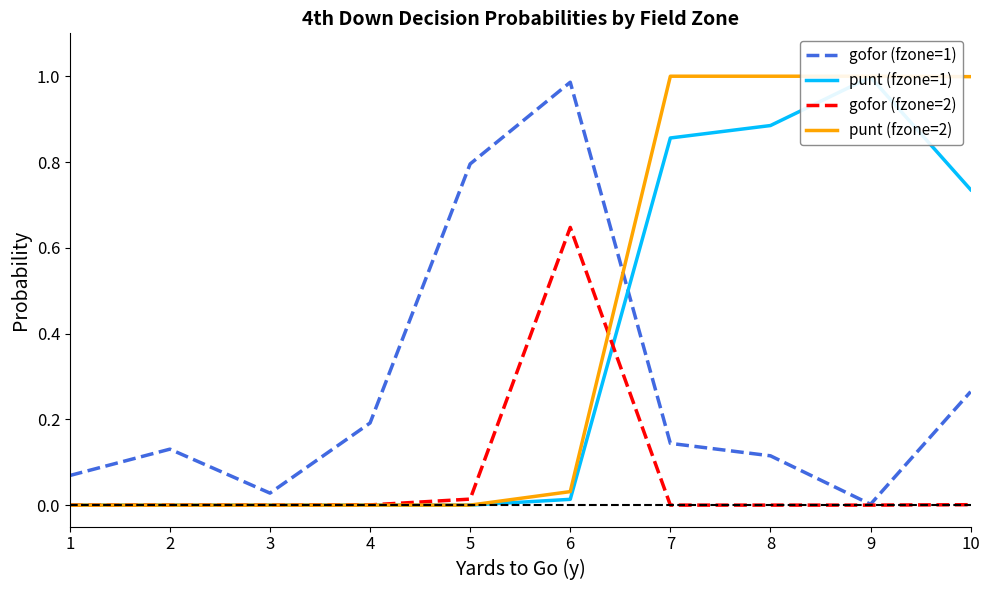

Does the chart display data point markers on the line(s)?

No